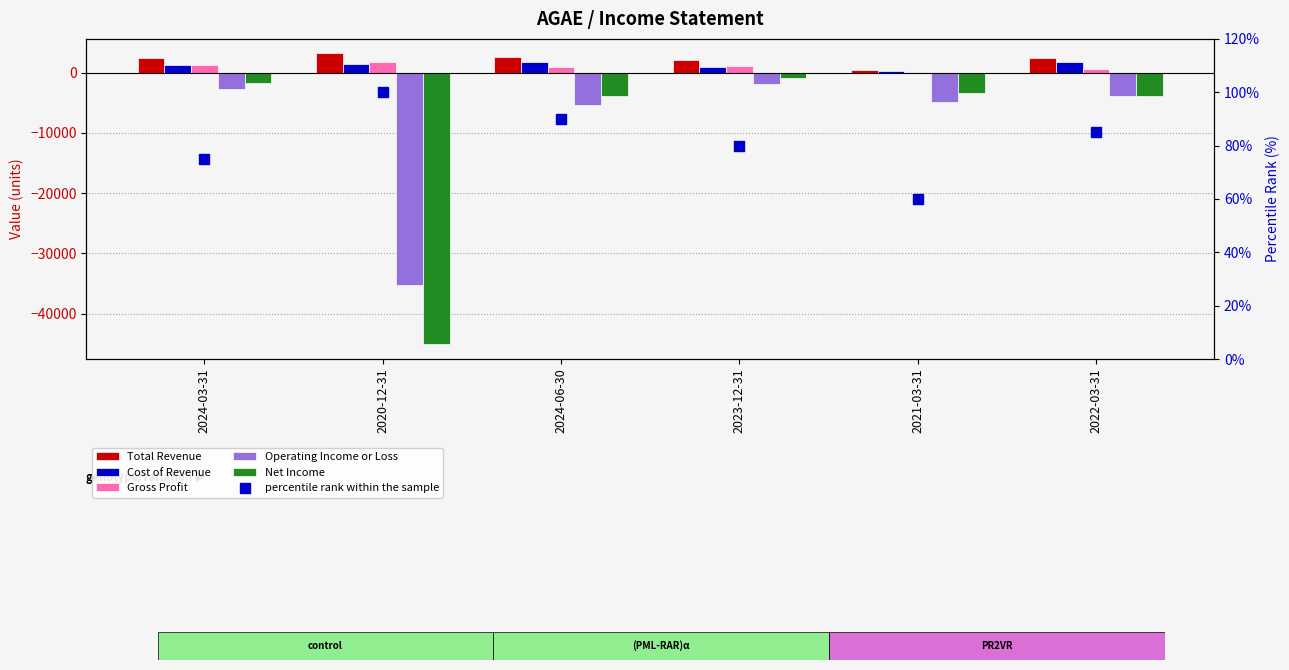

What are all the series names shown in the legend?

Total Revenue, Cost of Revenue, Gross Profit, Operating Income or Loss, Net Income, percentile rank within the sample